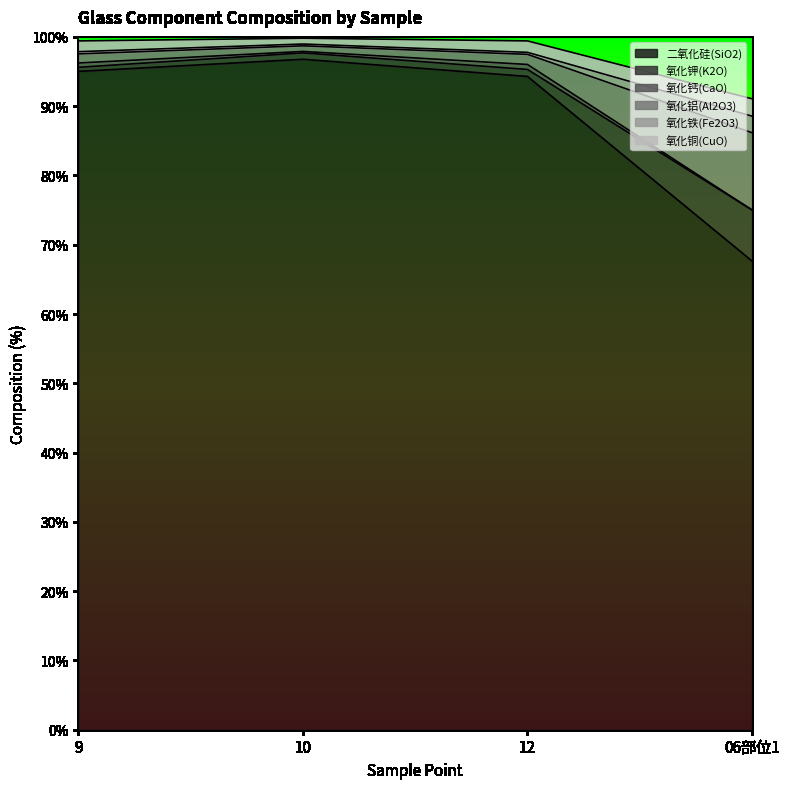

What is the label of the 2nd point from the right?

12